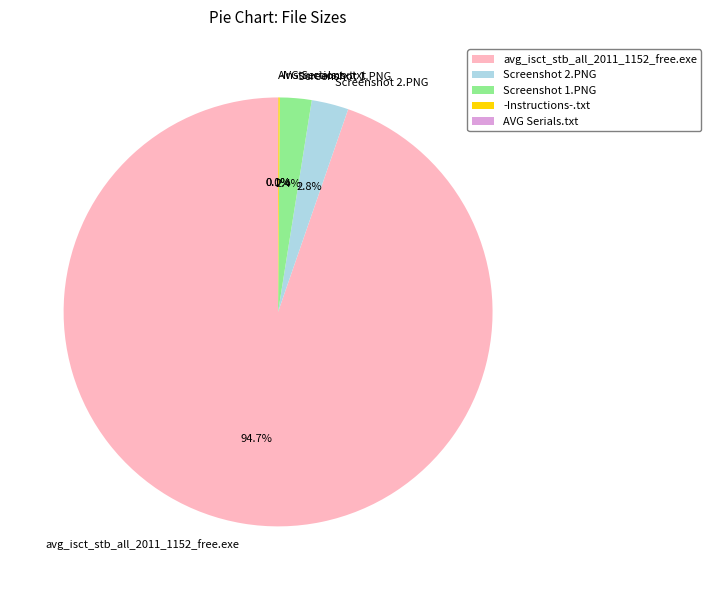

Combined, do avg_isct_stb_all_2011_1152_free.exe and Screenshot 1.PNG account for over 50%?

Yes